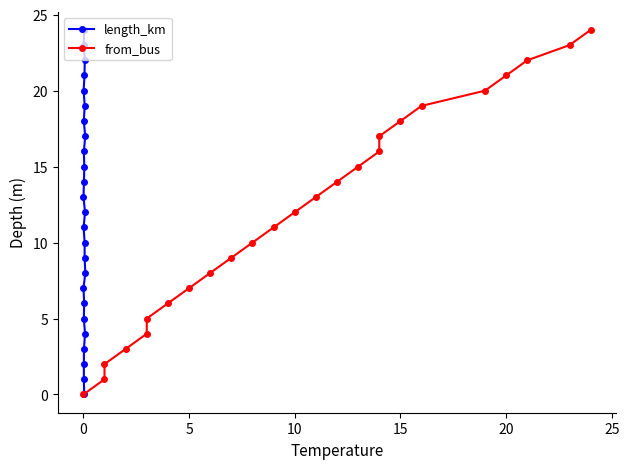

How many data points in length_km are less than 12?

12